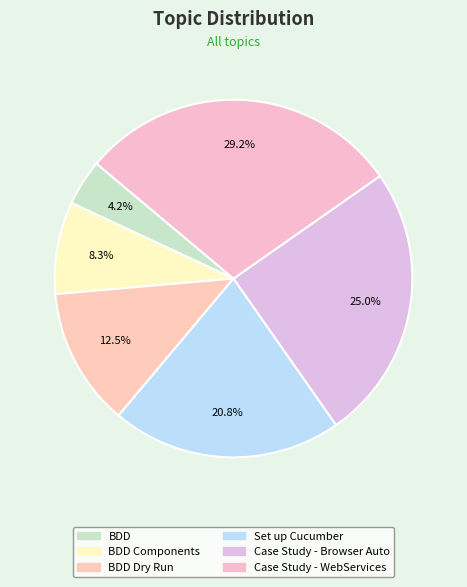

To the nearest percent, what is the difference between the largest and smallest slice percentages?

25%